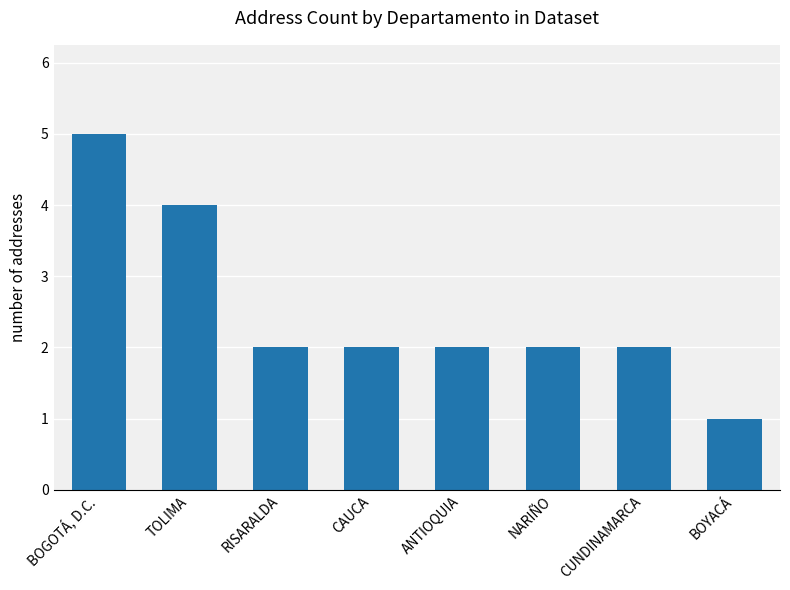

Which category has the lowest value across all series?

BOYACÁ